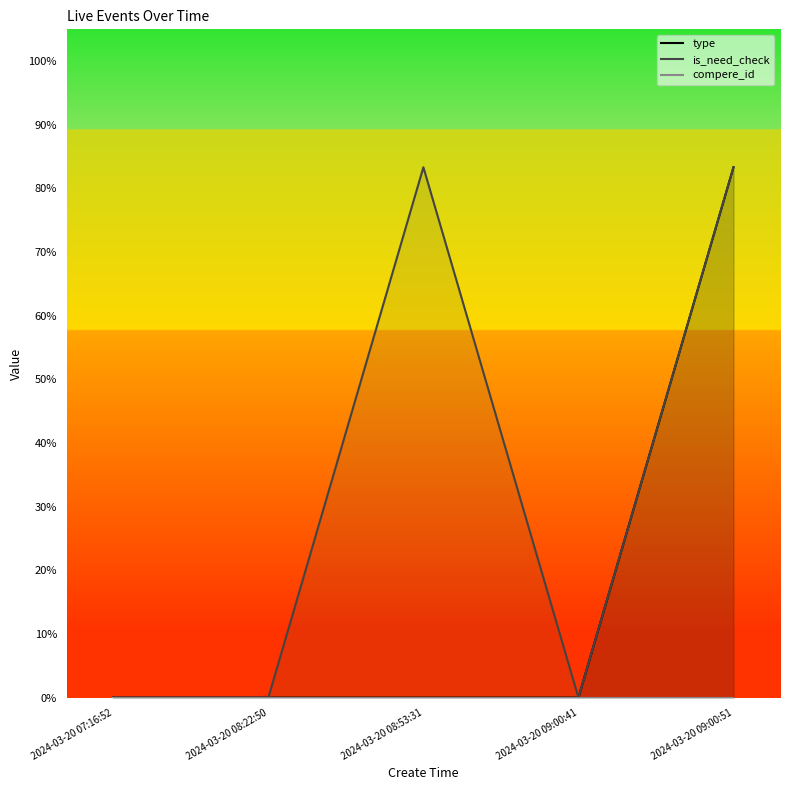

True or false: type has a value of 0.5 at 2024-03-20 09:00:51.

False